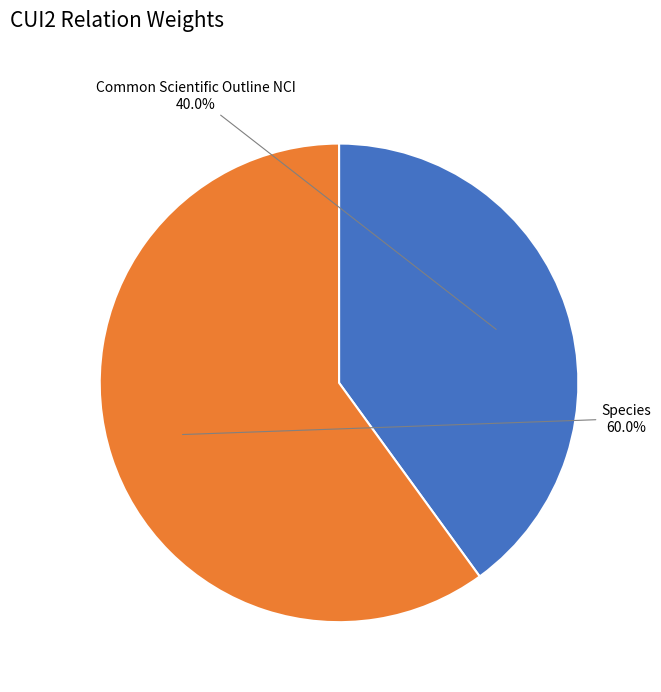

Which category has the biggest portion of the pie?

Species